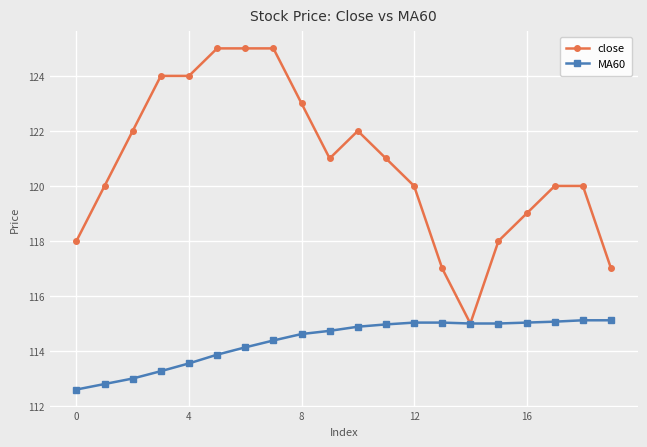

List the series in order of their overall mean, lowest first.

MA60, close